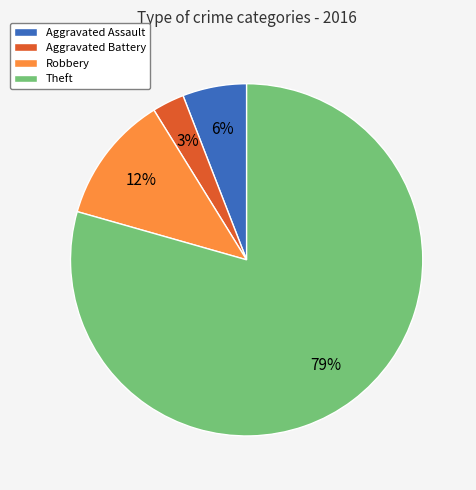

Is the sum of Theft and Aggravated Battery greater than half?

Yes